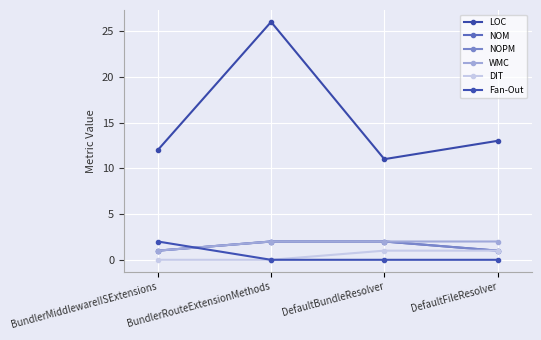

What is the sum of the WMC values at DefaultFileResolver and DefaultBundleResolver?

4